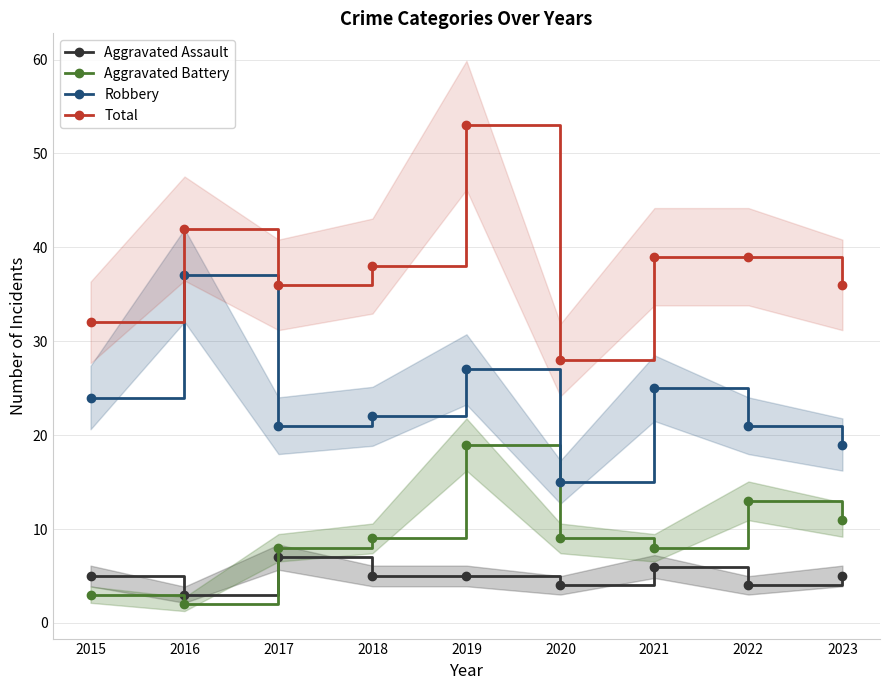

Where does the Aggravated Battery series first go above 9?

2019